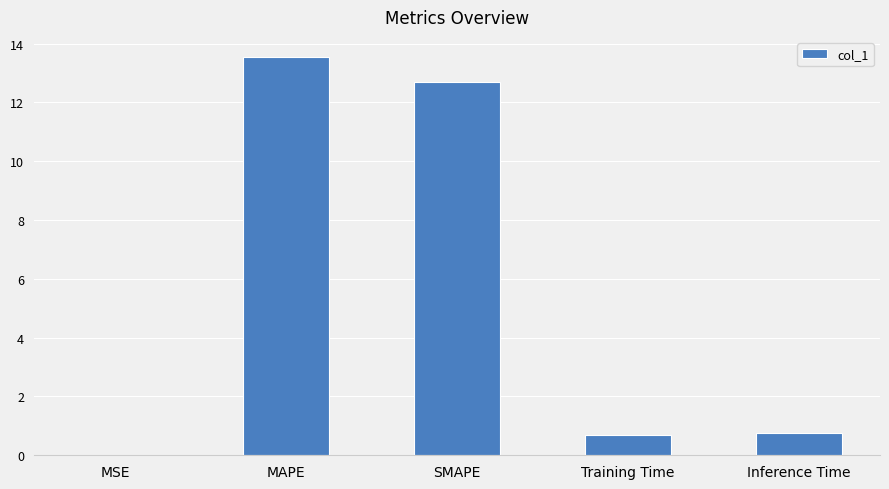

What is the maximum value shown in the chart?

13.6